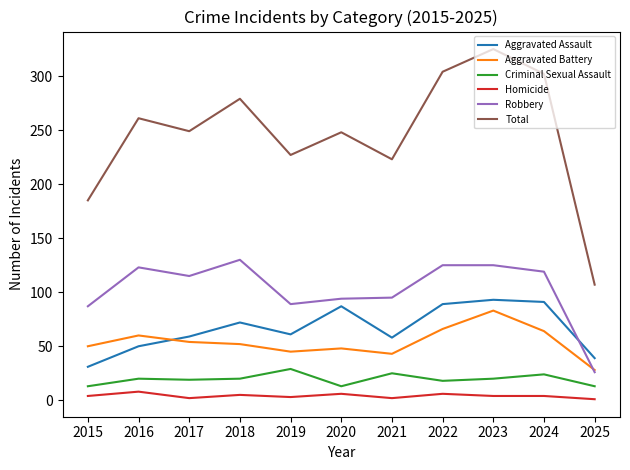

What is the greatest value displayed?

325